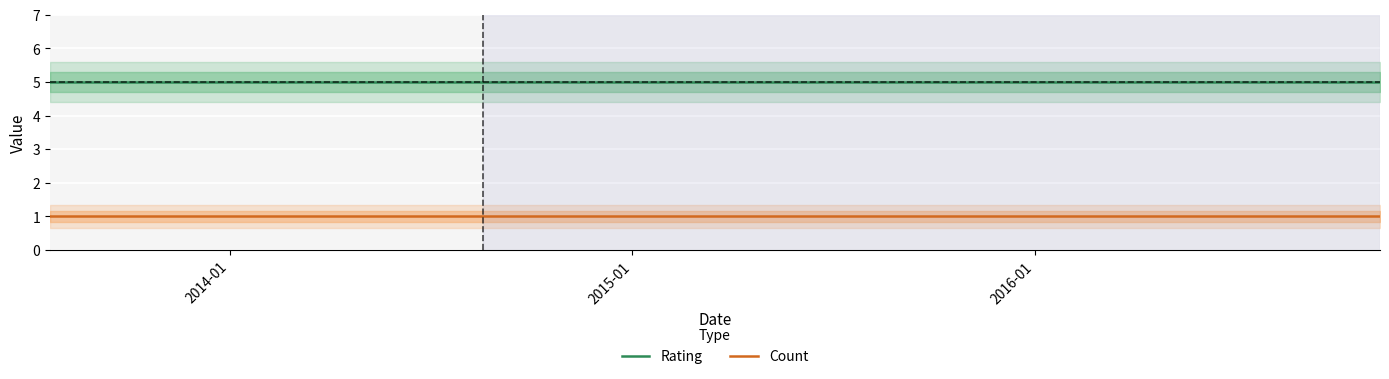

What are all the series names shown in the legend?

Rating, Count